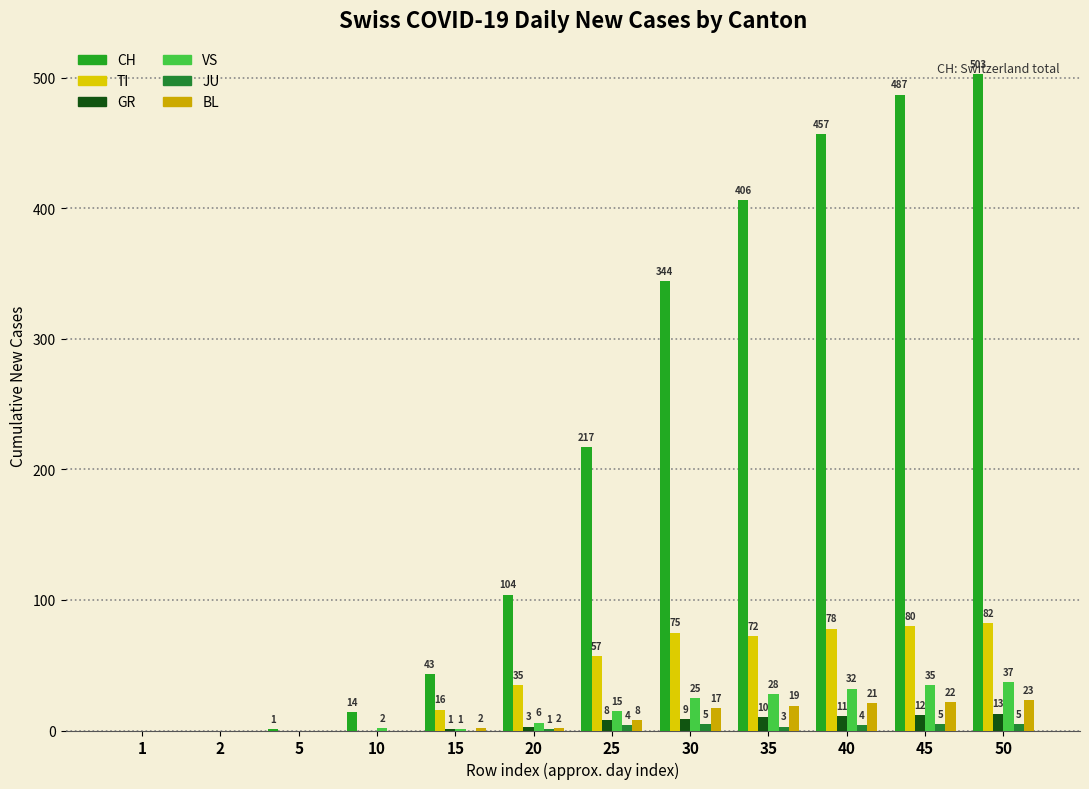

How many distinct data groups are displayed?

6